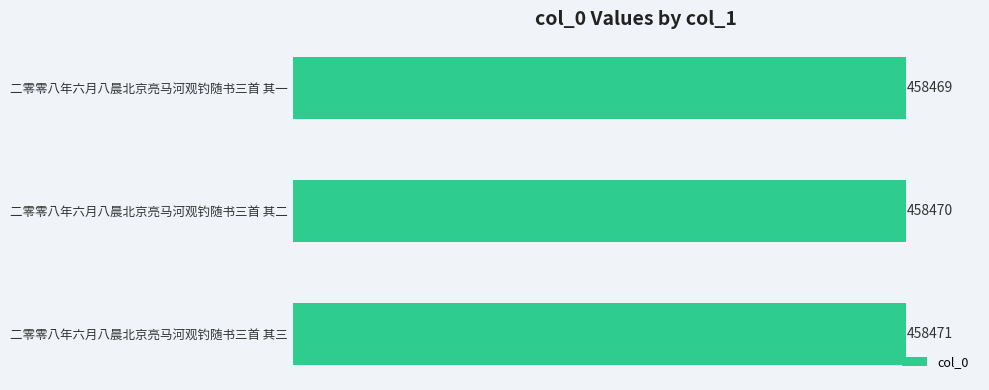

Reading top to bottom, list all the values displayed in this chart.

二零零八年六月八晨北京亮马河观钓随书三首 其一=458469	二零零八年六月八晨北京亮马河观钓随书三首 其二=458470	二零零八年六月八晨北京亮马河观钓随书三首 其三=458471